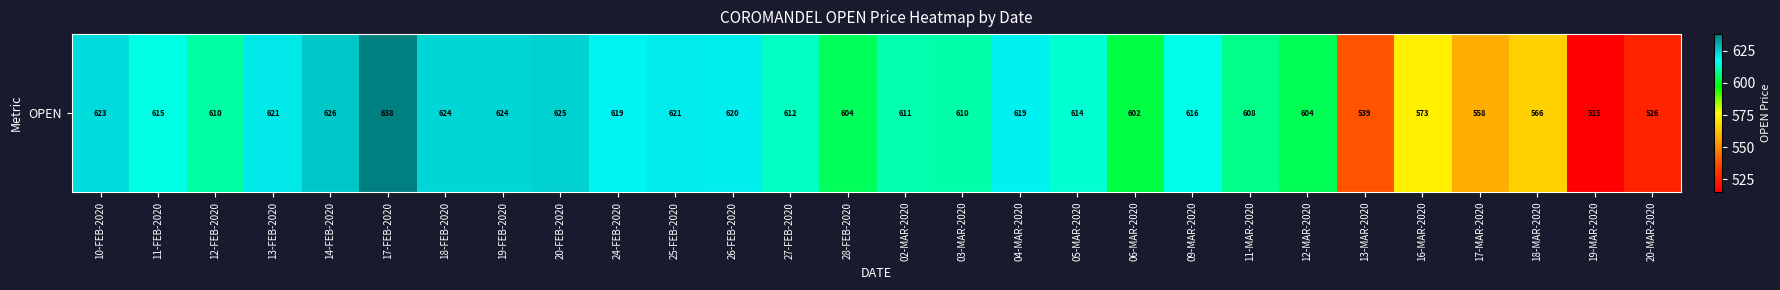

What is the difference between the second highest and minimum values?

111.0